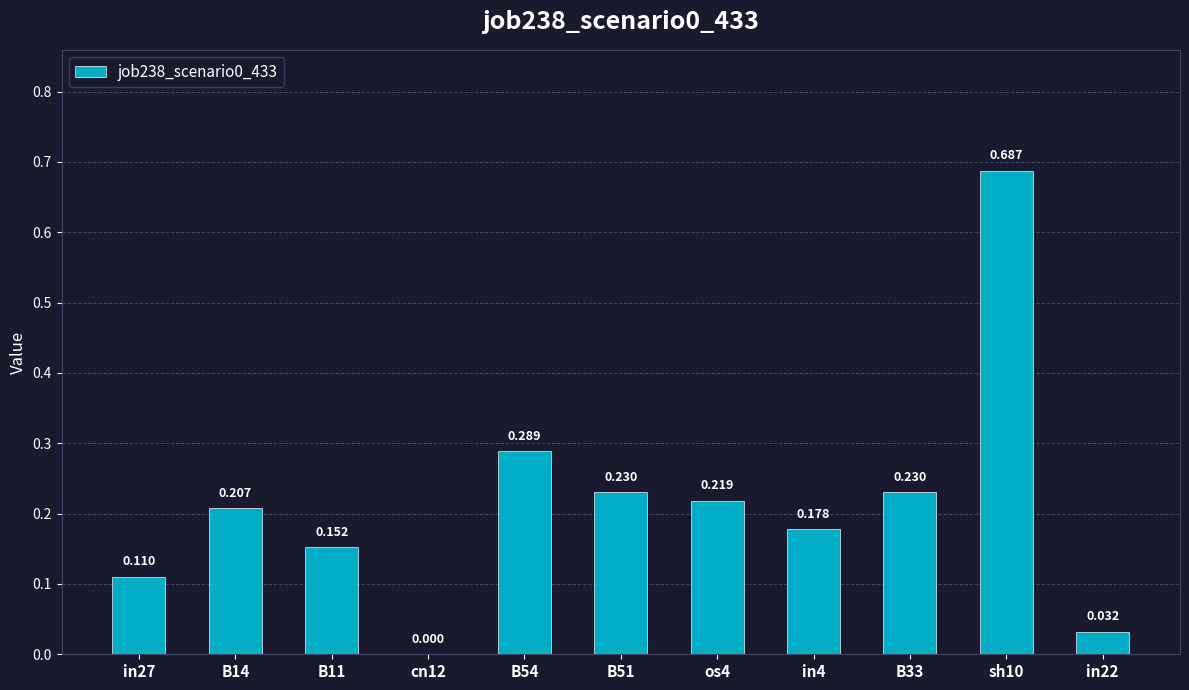

Are the bars horizontal?

No